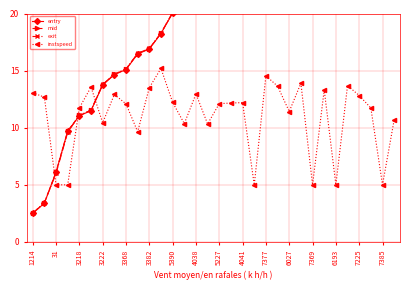

What is the value of the entry point at the 25th from the left?

32.2